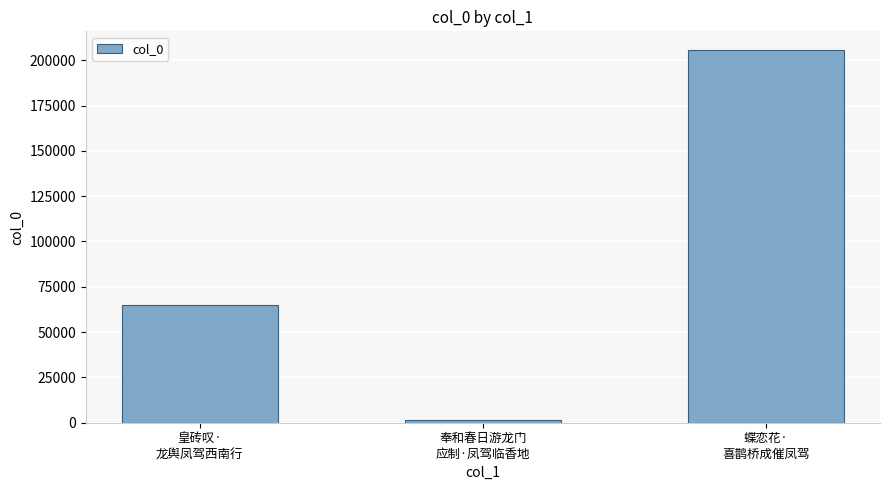

Count the number of data series in this chart.

1